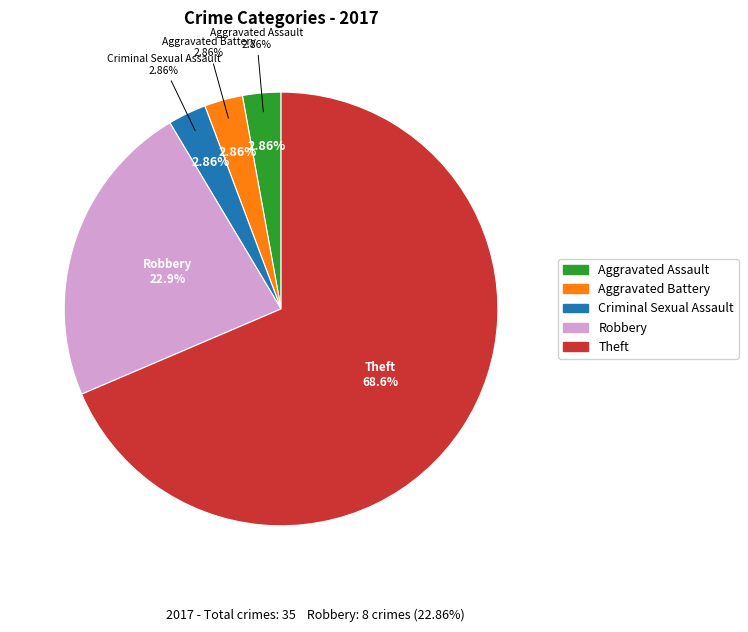

Between Criminal Sexual Assault and Theft, which is larger?

Theft